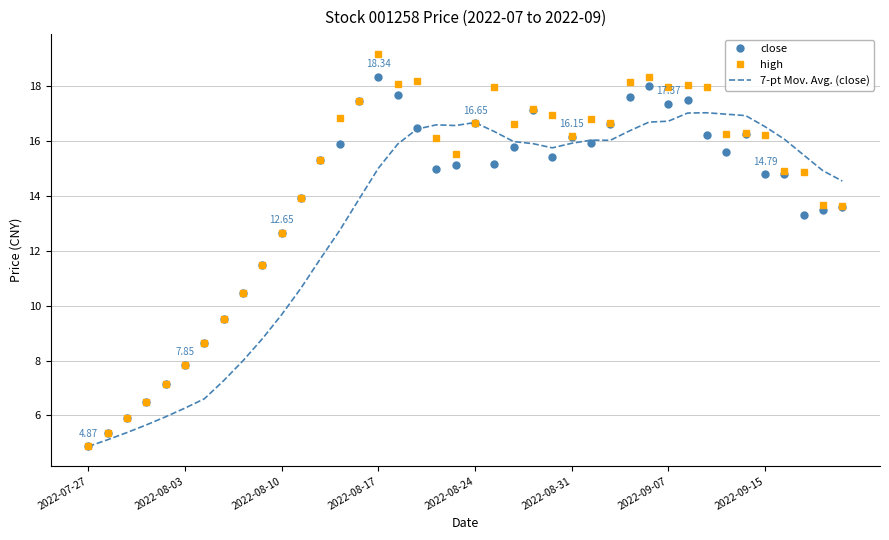

What is the maximum value for high?

19.2